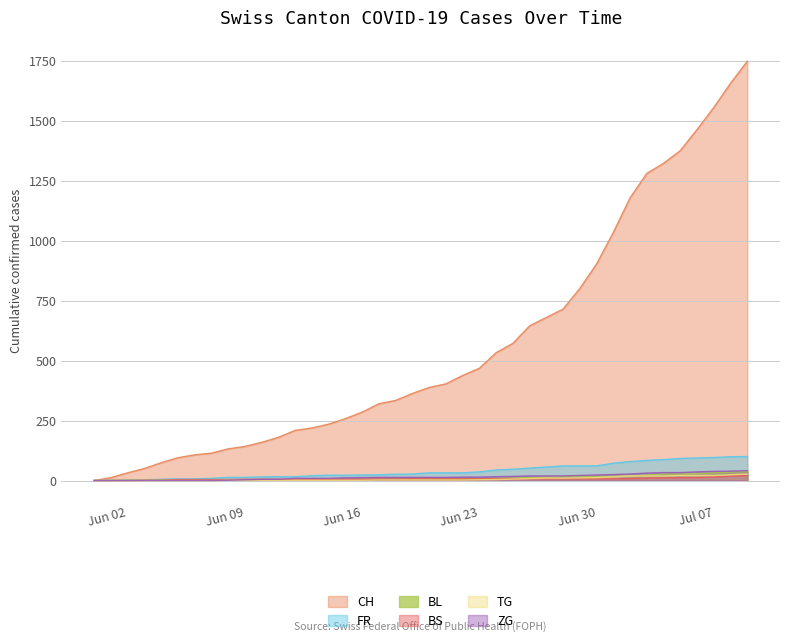

Reading right to left, what are all the values shown in this chart?

CH: 1749	1657	1556	1464	1376	1323	1281	1179	1035	903	801	715	680	645	572	533	468	438	403	388	363	334	320	285	258	235	219	209	180	159	142	132	114	107	95	74	50	32	12	0
FR: 100	99	96	94	92	87	84	79	72	61	61	61	56	52	47	44	36	32	32	32	27	26	24	23	22	22	20	16	16	15	13	13	9	7	7	5	3	2	0	0
BL: 38	35	32	29	27	27	23	19	18	17	17	16	14	12	10	9	7	7	7	6	5	5	5	5	4	4	4	4	4	4	3	3	3	3	3	2	2	1	1	0
BS: 21	18	15	12	12	11	10	8	7	7	7	7	7	7	7	7	7	7	7	7	7	6	6	5	5	5	5	5	5	5	5	4	4	4	4	1	1	0	0	0
TG: 27	24	21	21	21	19	19	19	15	12	11	10	10	8	6	4	3	2	2	2	2	2	2	1	1	1	1	1	1	1	1	1	0	0	0	0	0	0	0	0
ZG: 41	39	38	36	33	33	31	27	25	23	21	19	19	19	17	16	14	14	13	13	13	13	13	12	11	9	9	9	5	5	3	1	0	0	0	0	0	0	0	0